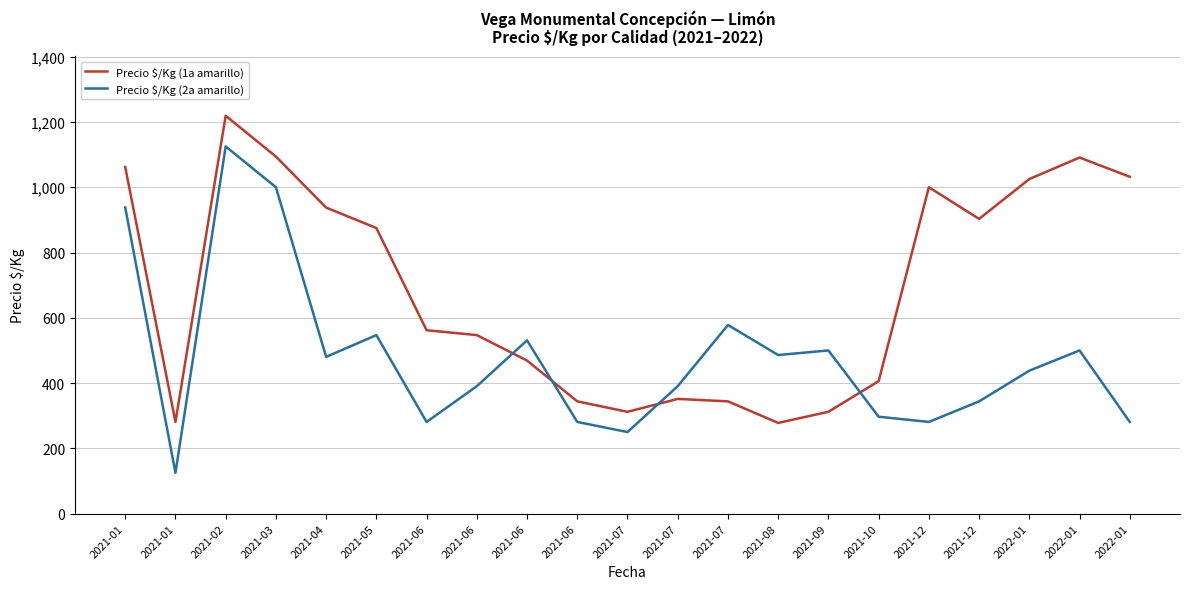

Where does the Precio $/Kg (2a amarillo) series first go above 438?

2021-01